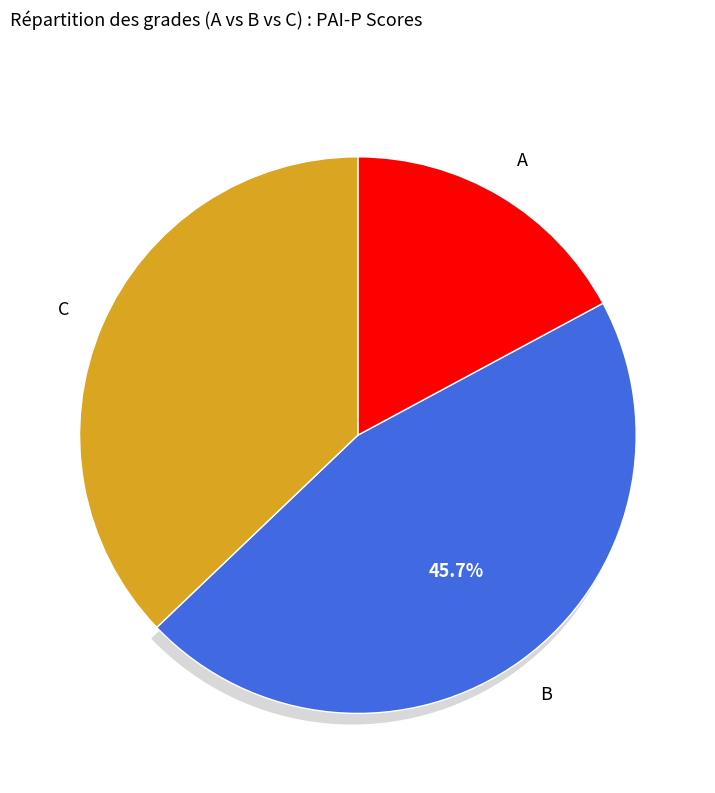

How many slices are in this pie chart?

3